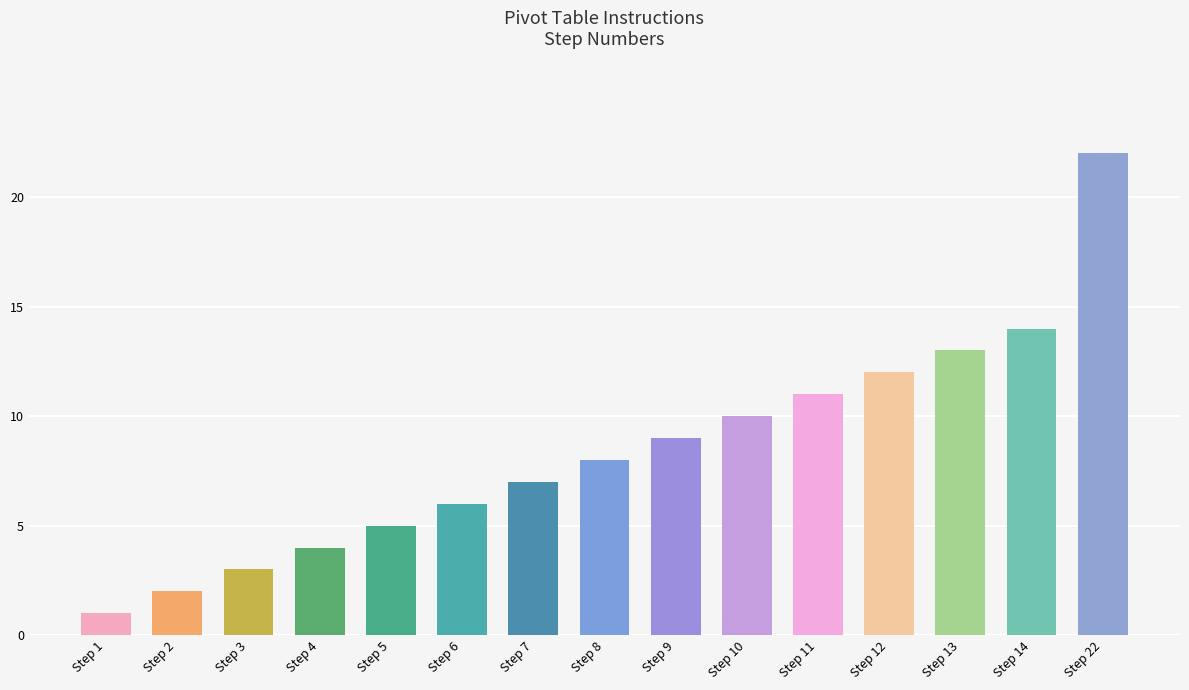

What is the approximate value at Step 2?

2